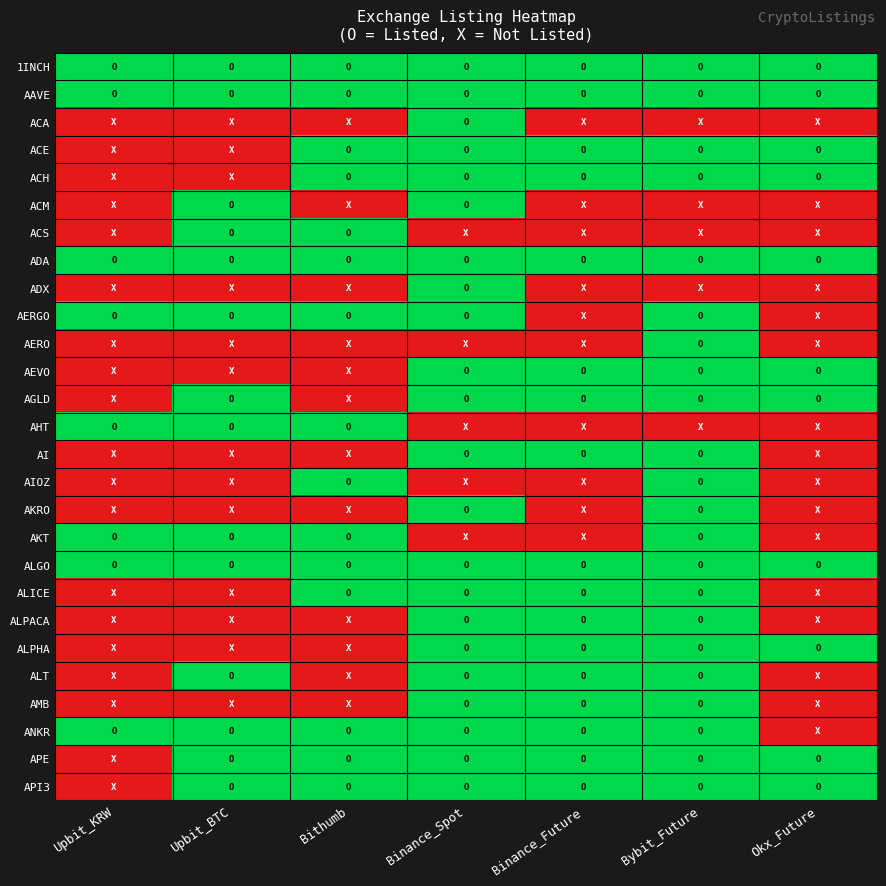

At how many categories does at least one series exceed 0?

7